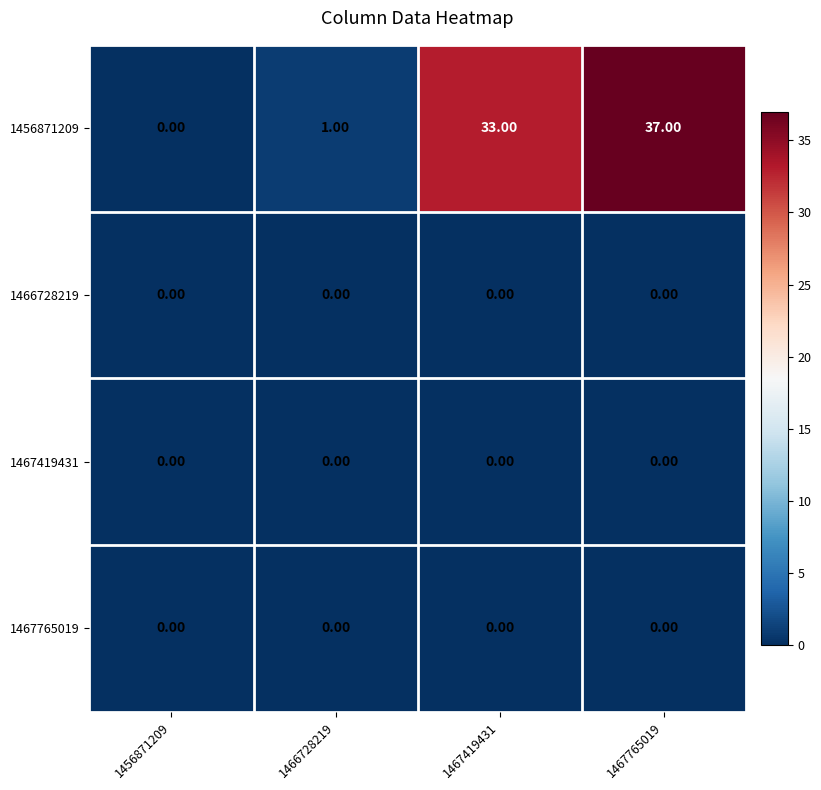

Which series has the largest range (max minus min)?

1456871209